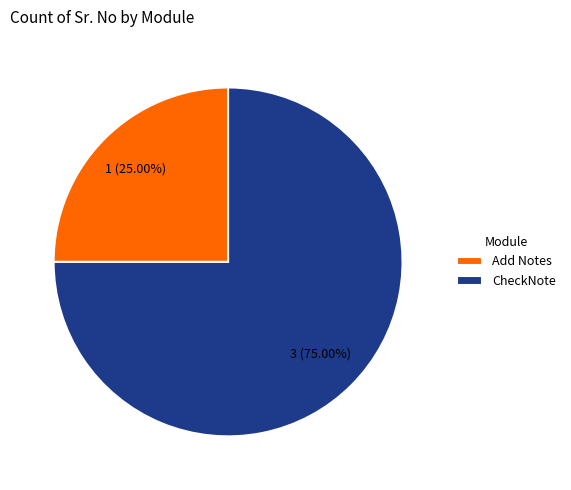

Which category has the smallest portion of the pie?

Add Notes